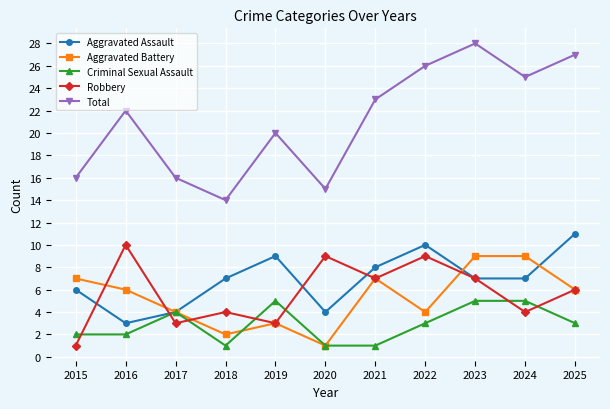

At which category does Total reach its first local valley?

2018